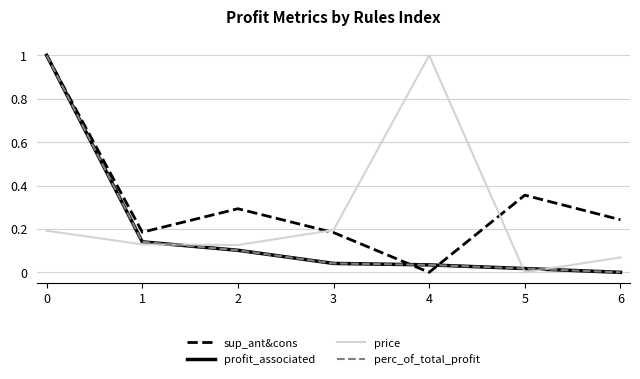

Does the chart display data point markers on the line(s)?

No